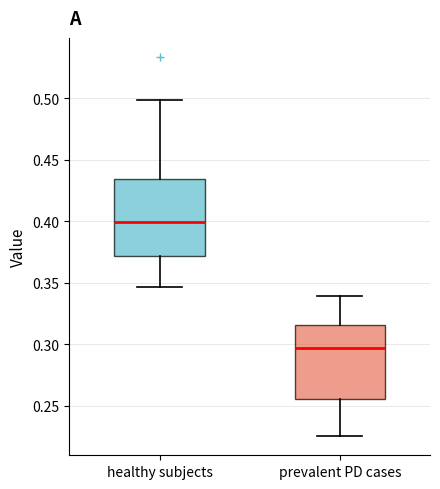

Where does the median line of the box for prevalent PD cases sit on the y-axis? The values are not printed on the chart, so give them approximately, as read against the axis.

0.295